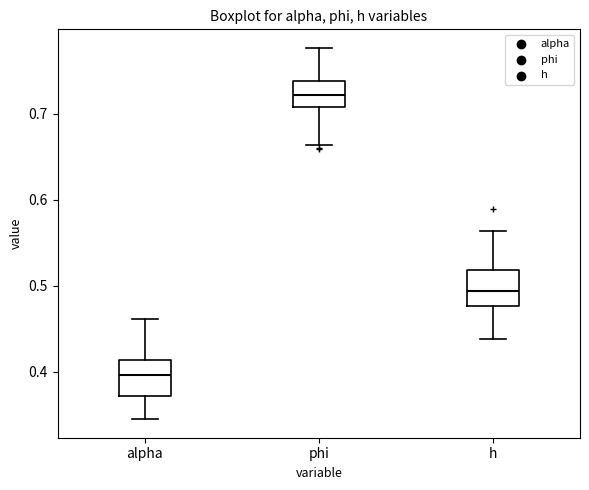

Where does the median line of the box for h sit on the y-axis? The values are not printed on the chart, so give them approximately, as read against the axis.

0.49